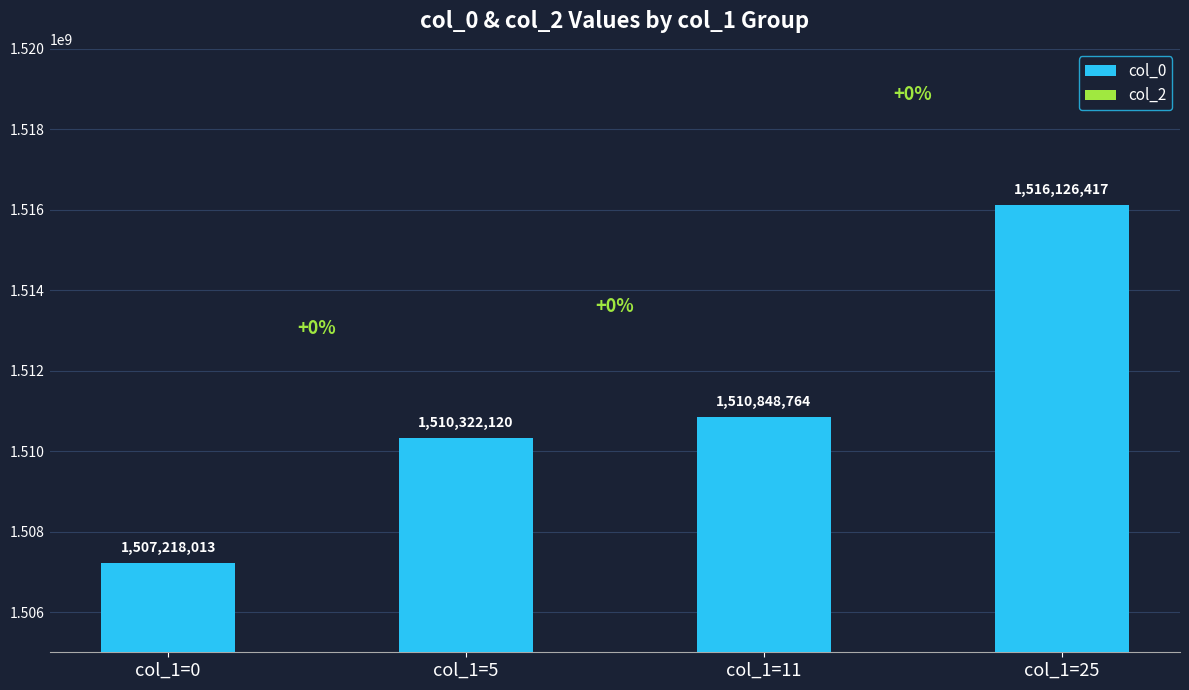

Is it true that the value at col_1=5 is 723128533?

False